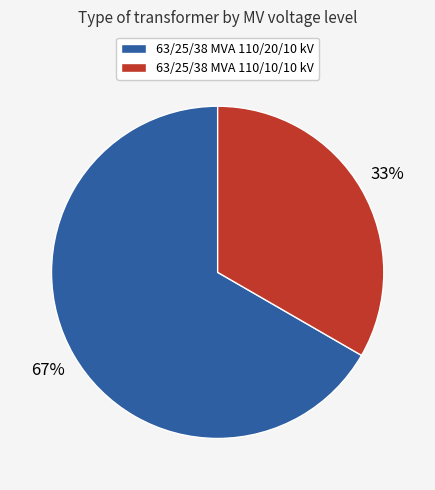

How many slices are in this pie chart?

2